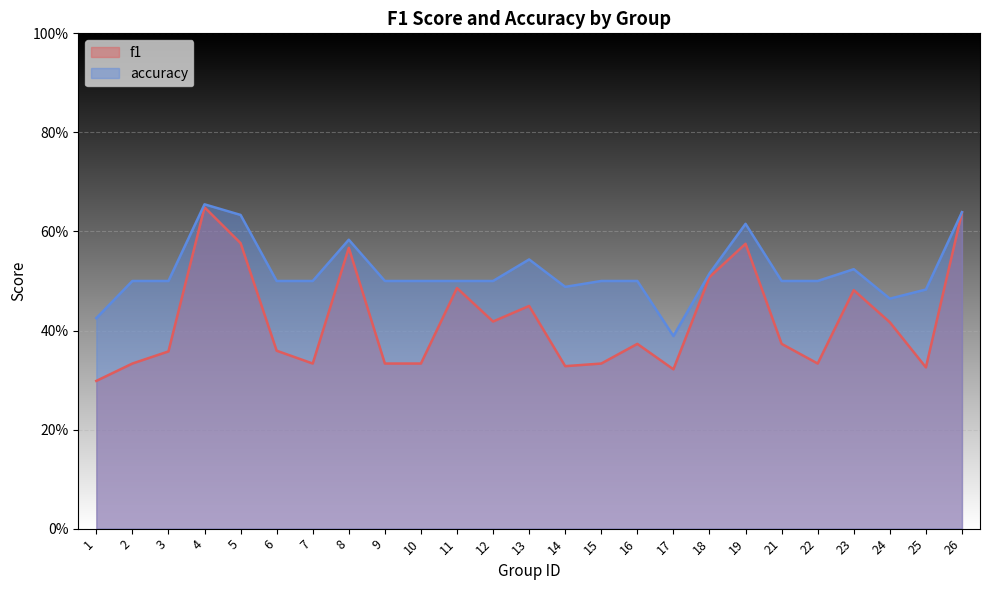

The value of f1 at 4 is 0.6. True or false?

True